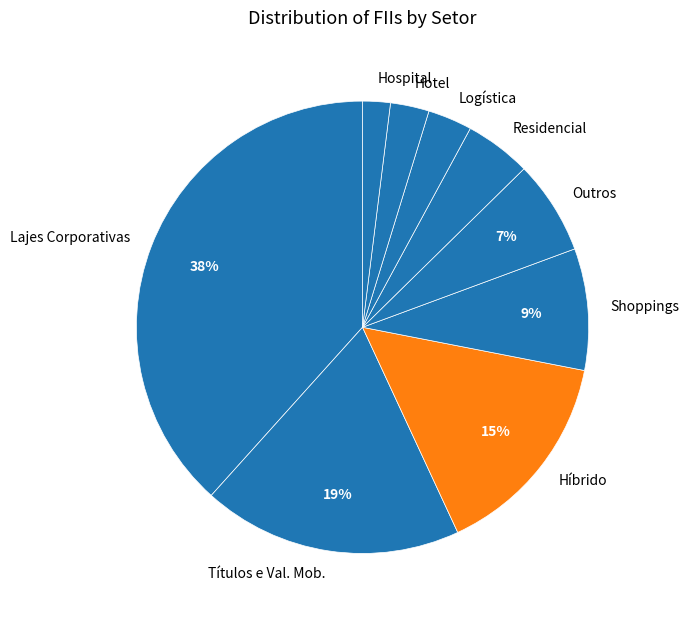

True or false: Logística accounts for 13% of the total.

False